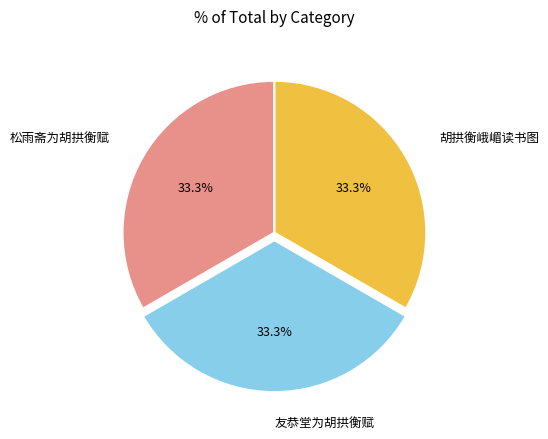

To the nearest percent, what is the combined percentage of 友恭堂为胡拱衡赋 and 胡拱衡峨嵋读书图?

67%